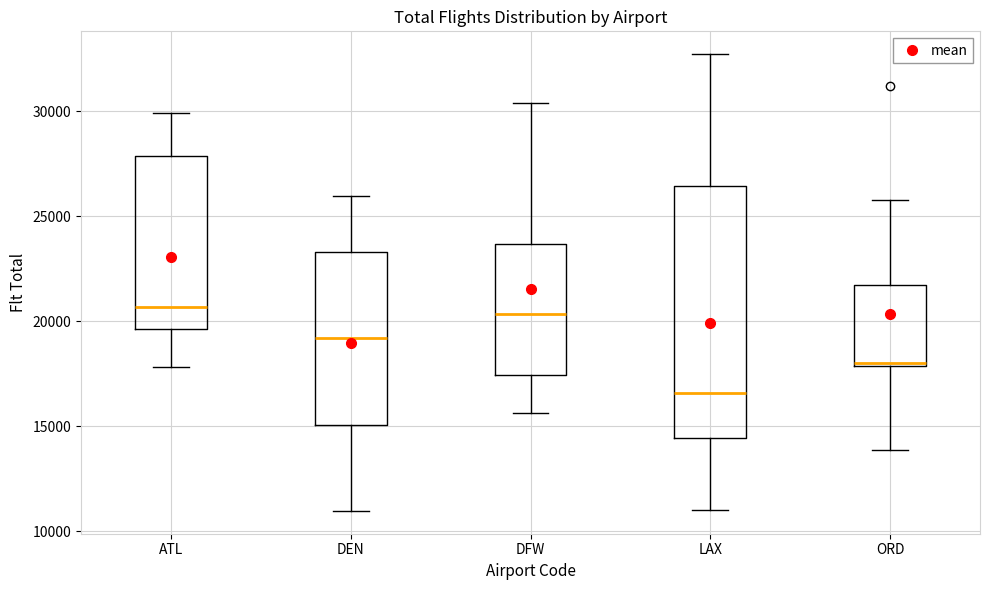

Which box has the lowest median line?

LAX